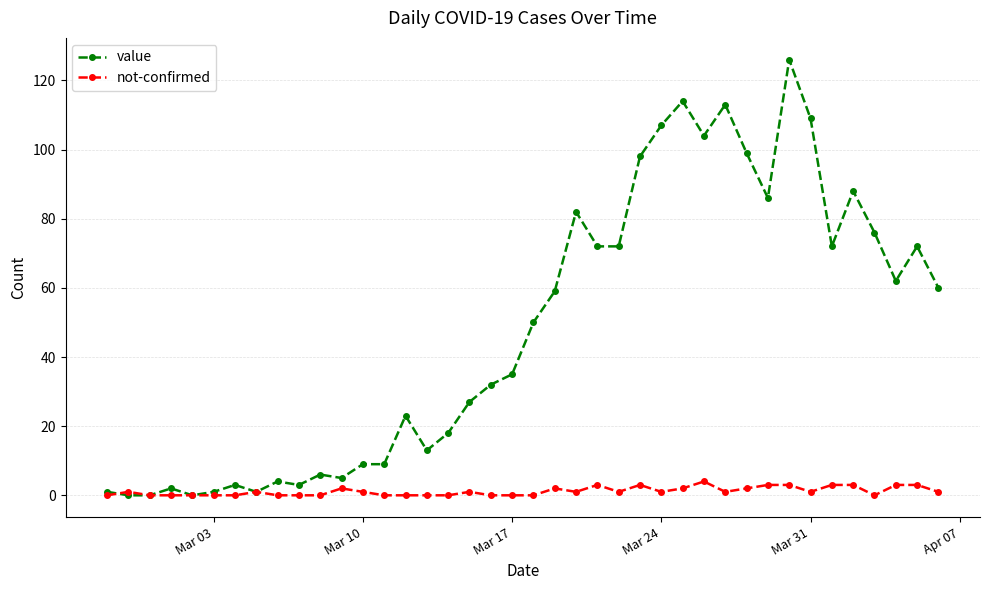

List the series in order of their peak value, highest first.

value, not-confirmed